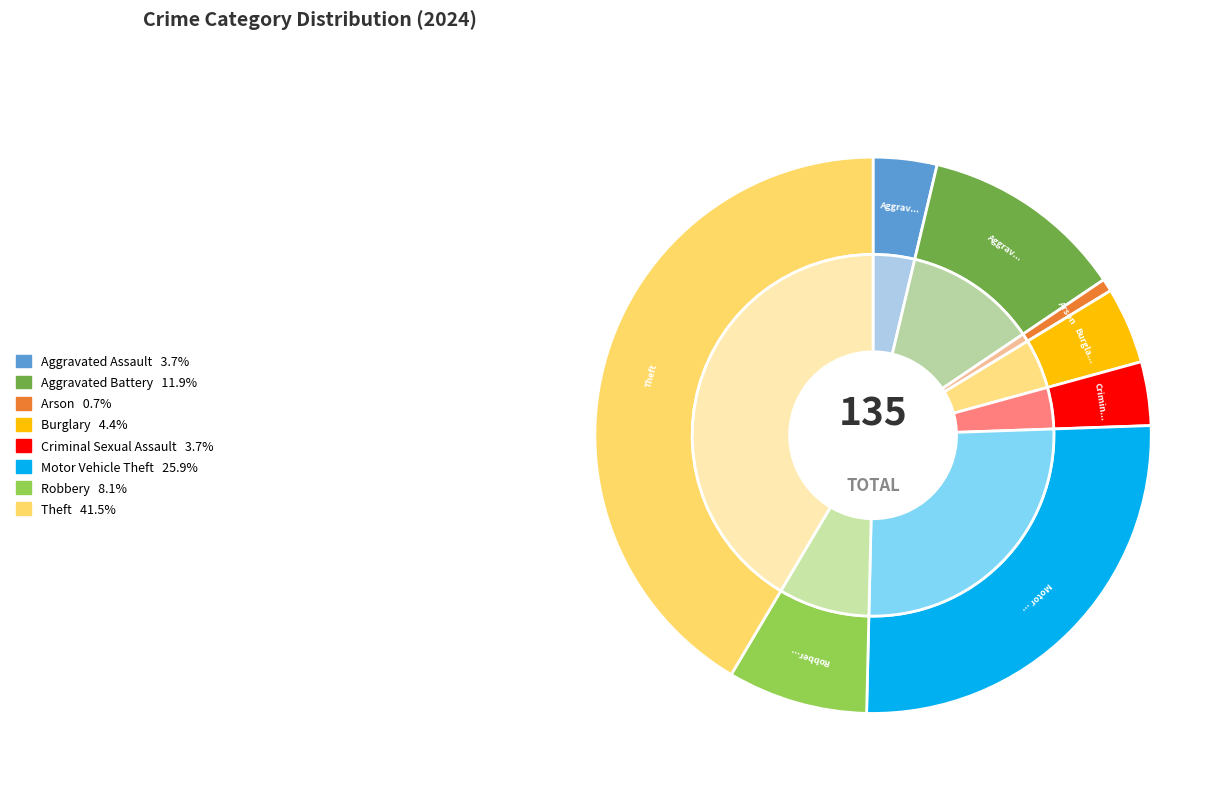

Which slice is the largest?

Theft